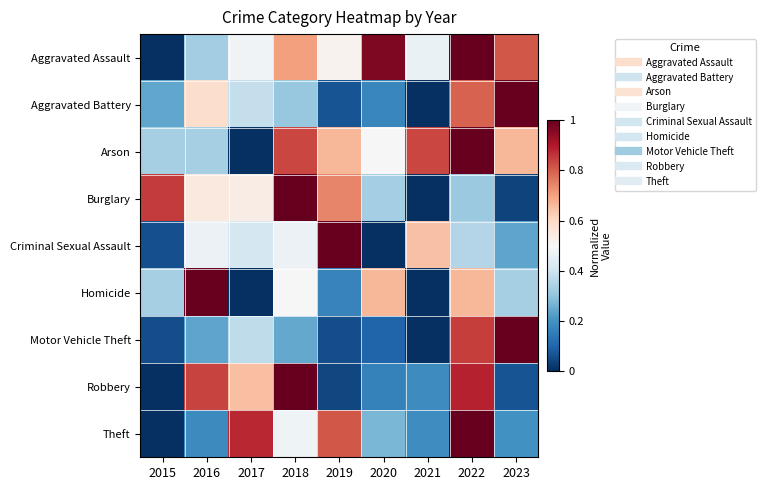

List the series in order of their peak value, highest first.

Theft, Motor Vehicle Theft, Burglary, Aggravated Assault, Robbery, Aggravated Battery, Criminal Sexual Assault, Arson, Homicide